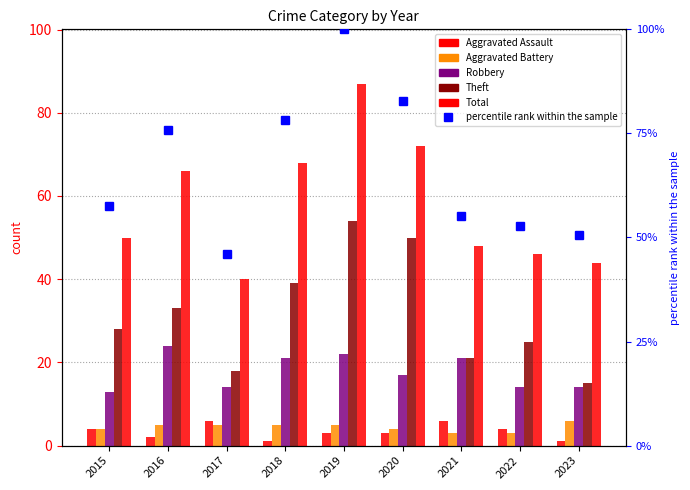

List the series in order of their peak value, highest first.

percentile rank within the sample, Total, Theft, Robbery, Aggravated Assault, Aggravated Battery